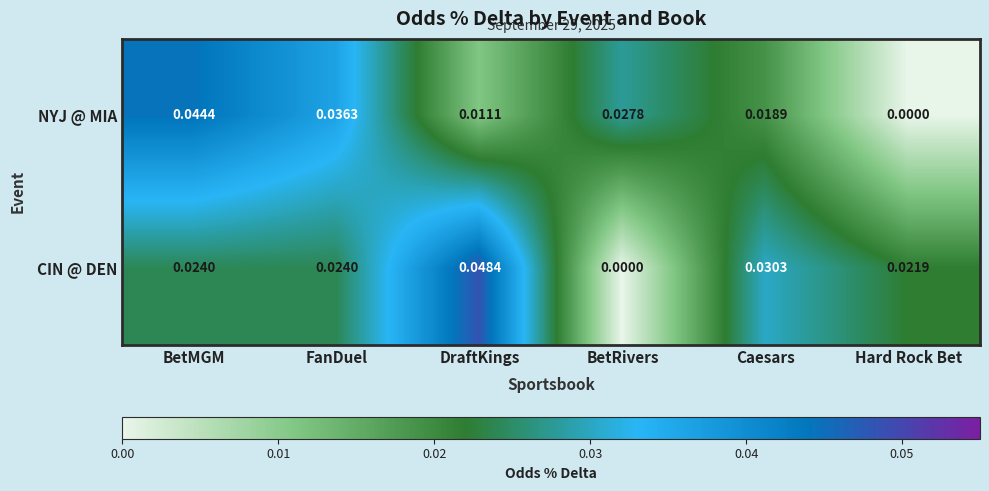

Which series has the largest total across all categories?

CIN @ DEN